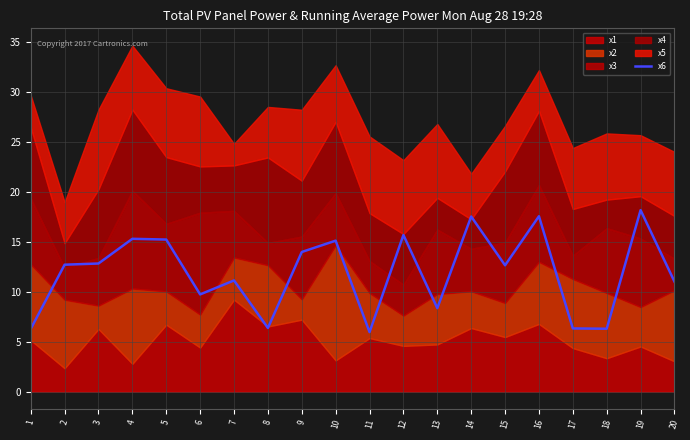

Reading right to left, extract all data points from this chart.

20=11.0	19=18.2	18=6.3	17=6.3	16=17.5	15=12.6	14=17.5	13=8.3	12=15.7	11=6.0	10=15.1	9=14.0	8=6.4	7=11.1	6=9.7	5=15.2	4=15.3	3=12.8	2=12.7	1=6.3